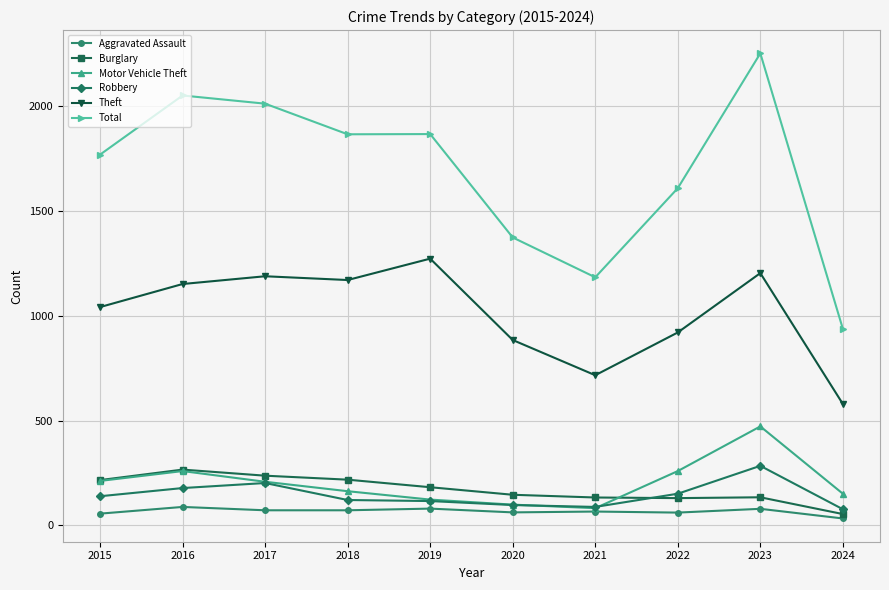

In Theft, how many points are higher than both neighbors (excluding endpoints)?

3